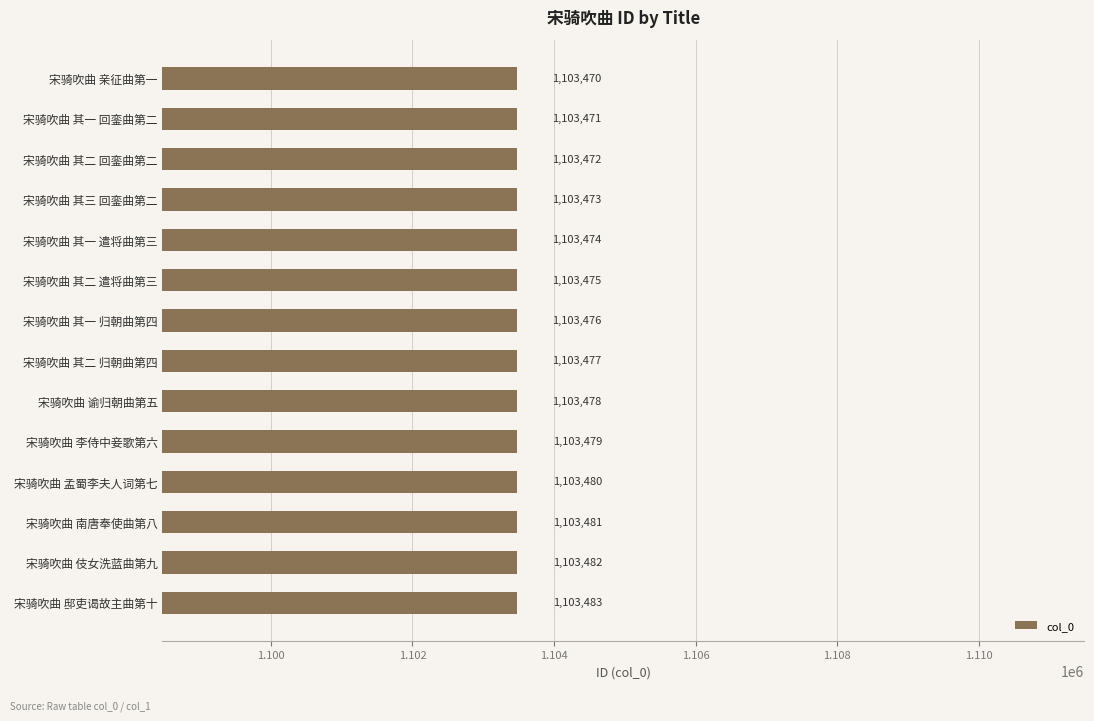

What is the ratio of the value at 宋骑吹曲 其二 遣将曲第三 to the value at 宋骑吹曲 其二 回銮曲第二?

1.0